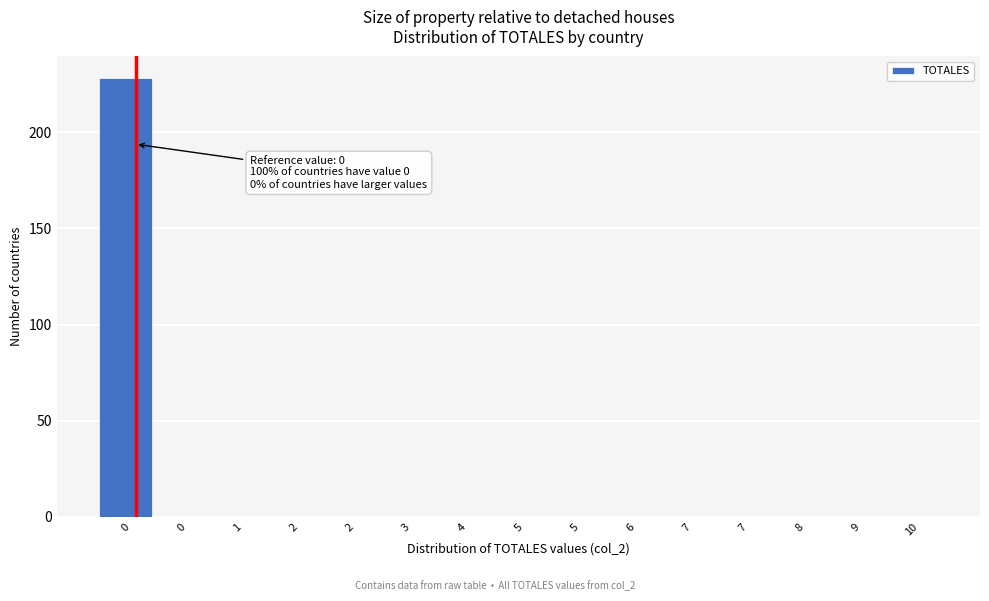

How many data points does each series have?

15